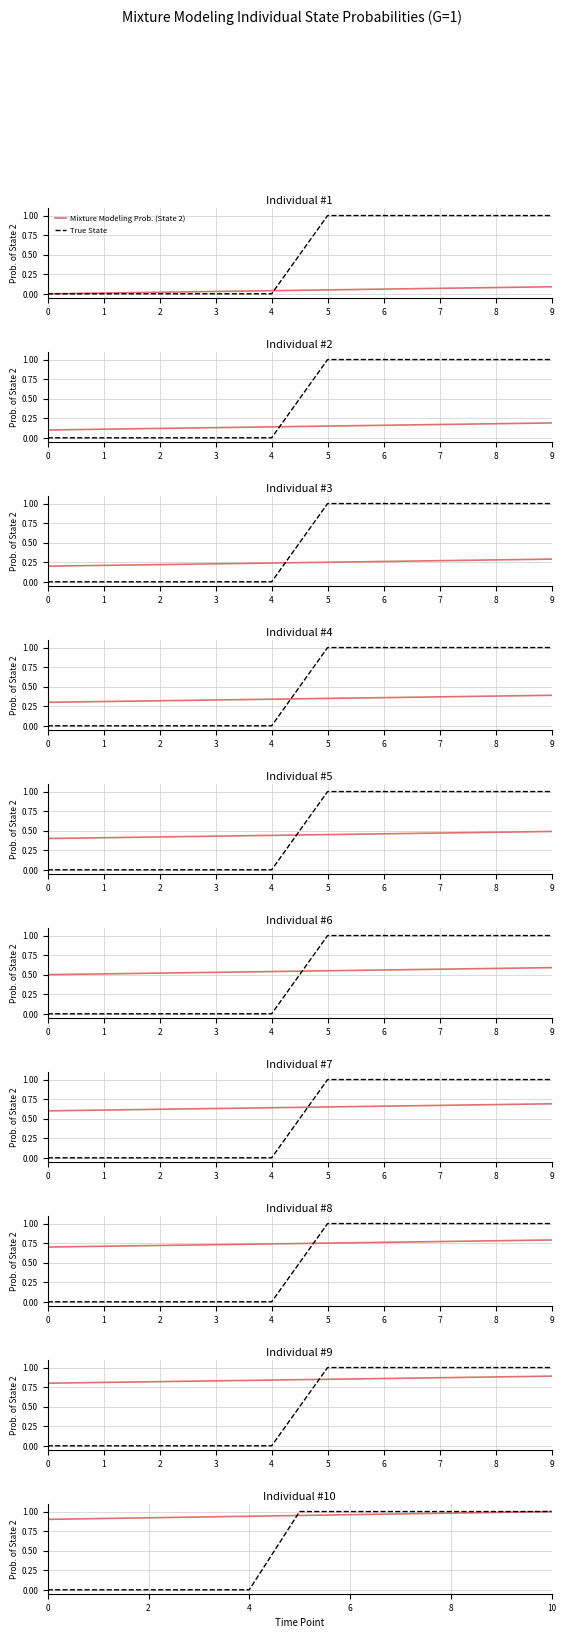

True or false: True State has more than 0 interior local peaks.

False